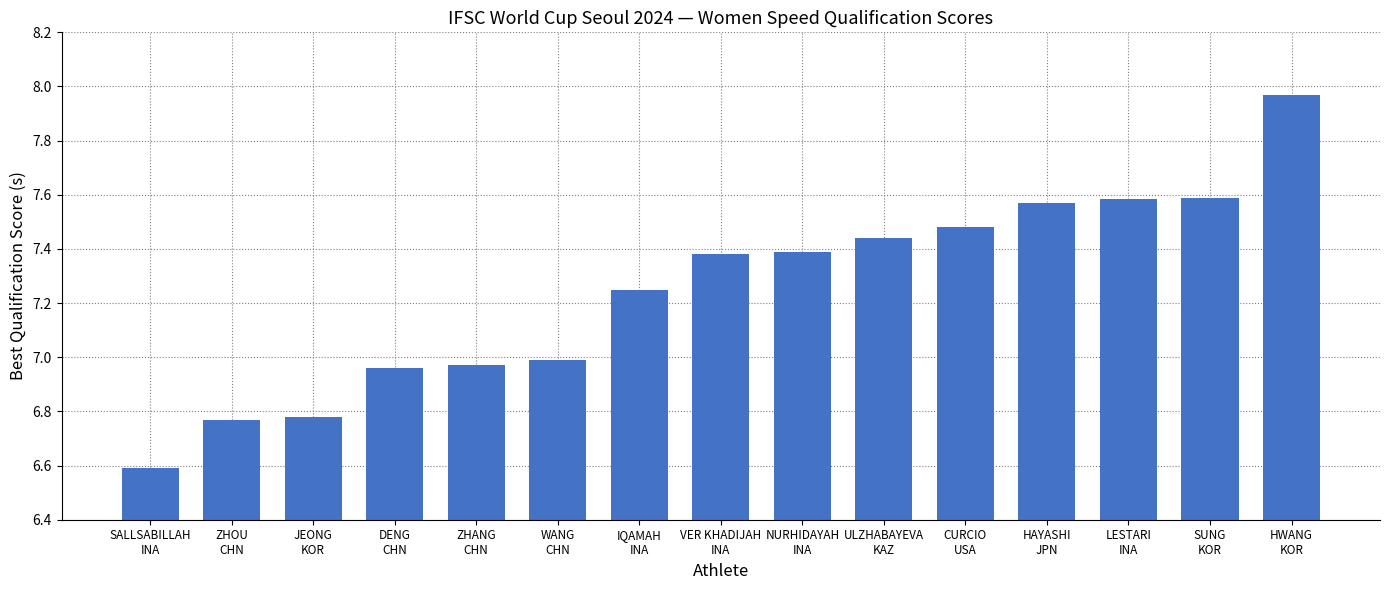

What is the sum of all values?

108.7